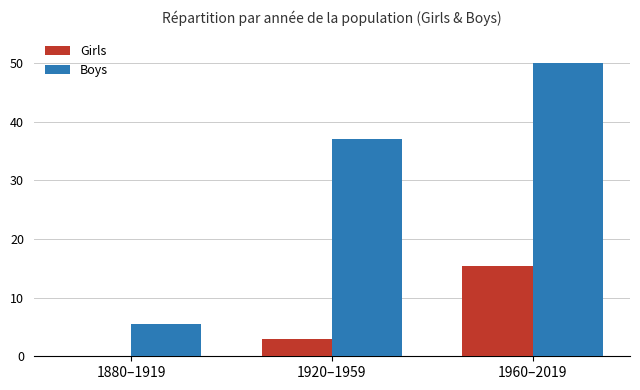

Between 1880–1919 and 1920–1959, which series saw the biggest shift?

Boys